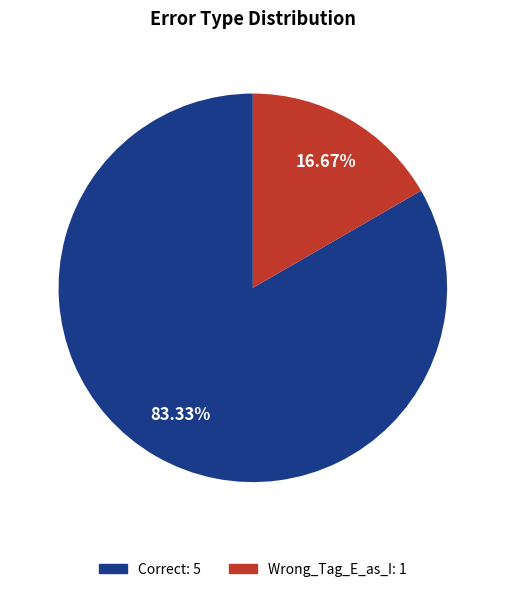

Rank the categories by value from lowest to highest.

Wrong_Tag_E_as_I, Correct